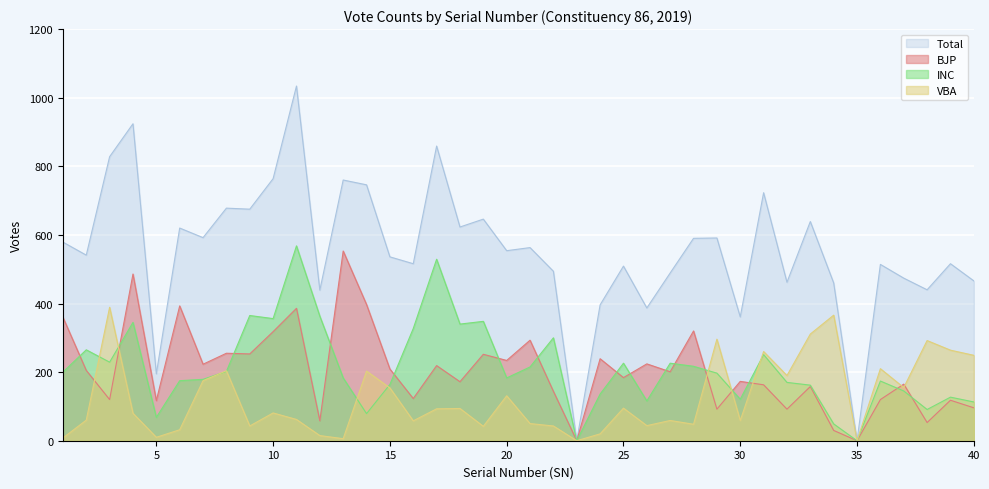

The BJP series shows 0 at 23. True or false?

True